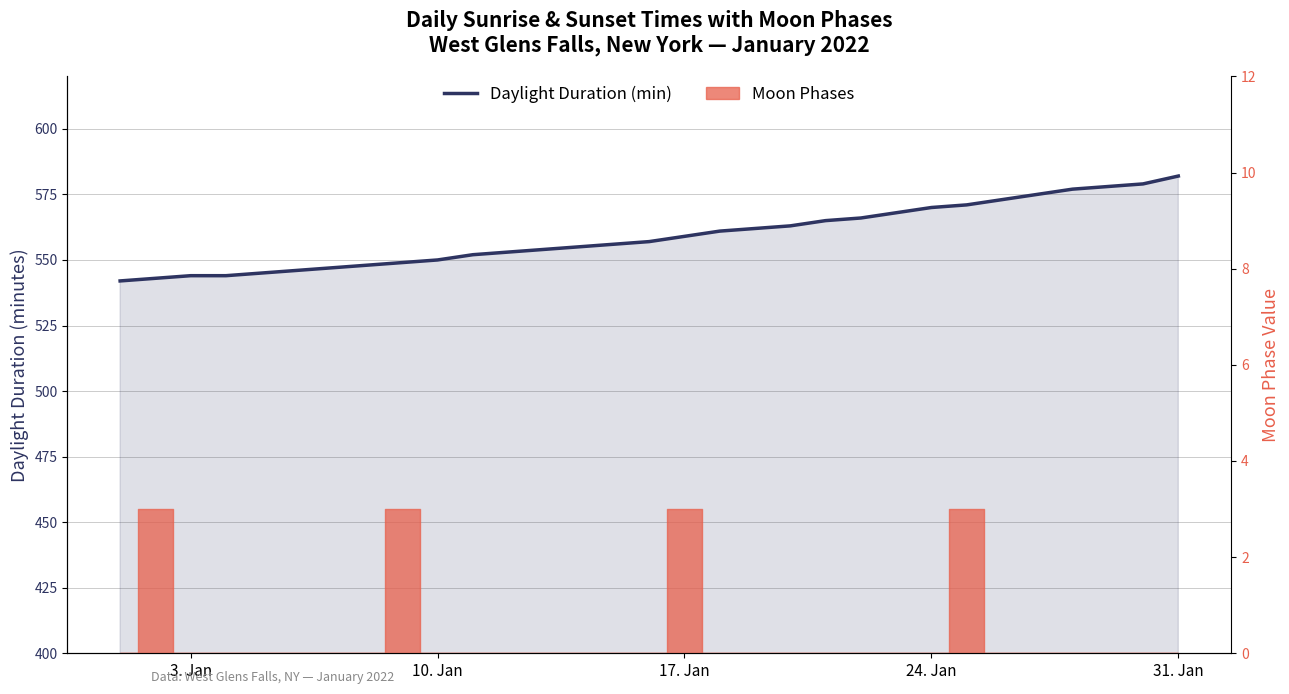

The value at 3. Jan is 763. True or false?

False